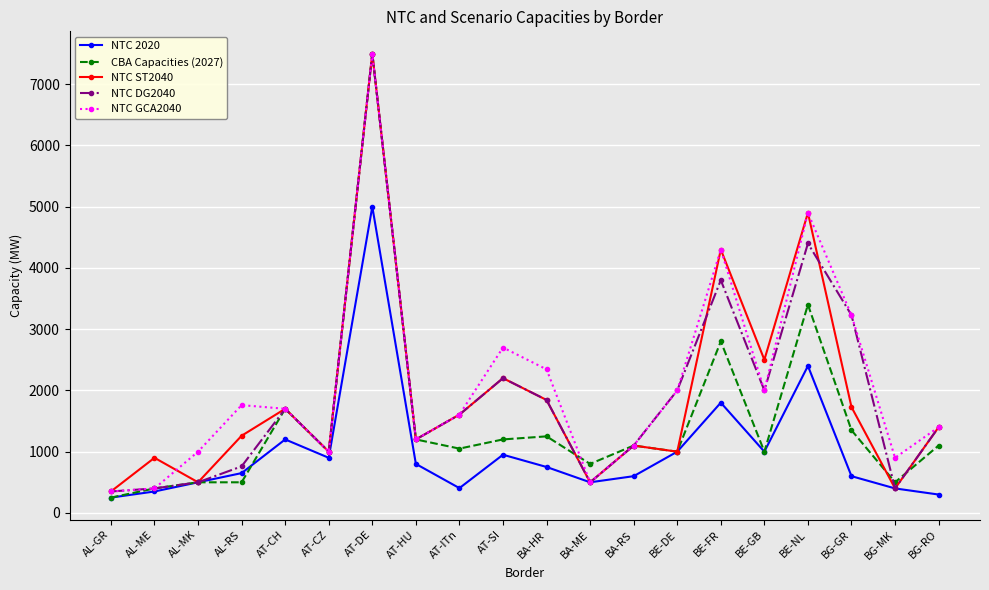

What is the difference between the second highest and minimum values in the CBA Capacities (2027) series?

3150